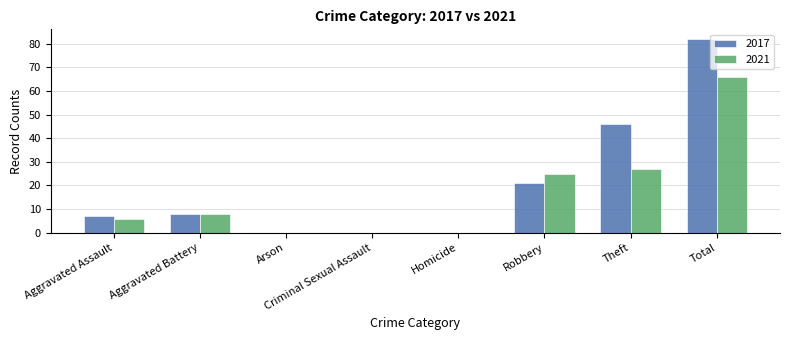

What is the sum of the 2017 values at Aggravated Assault and Robbery?

28